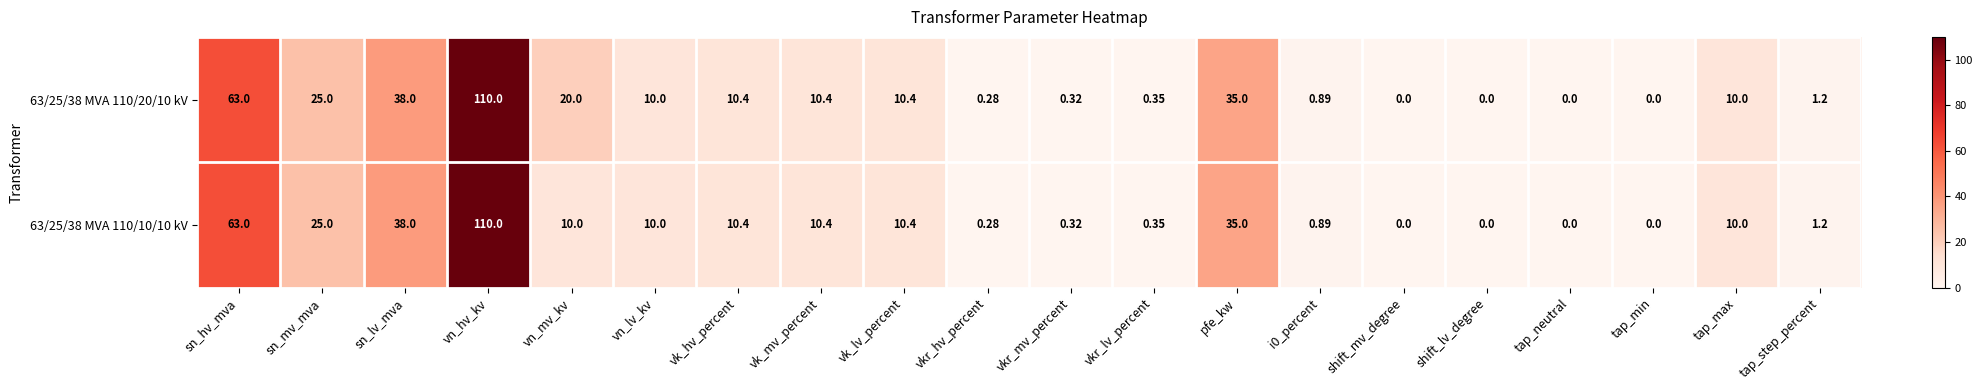

Which category has the highest value in the 63/25/38 MVA 110/10/10 kV series?

vn_hv_kv